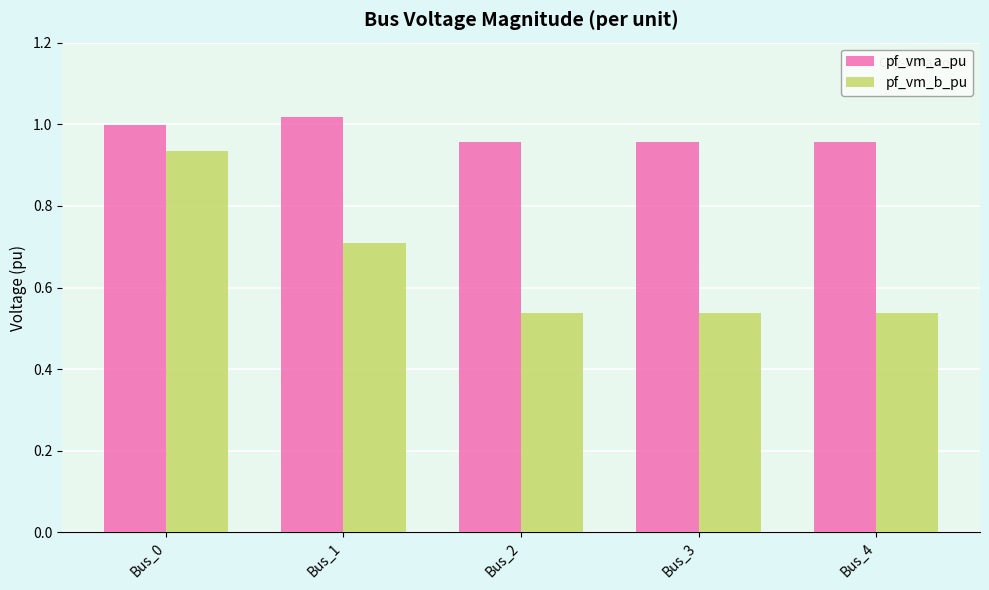

The pf_vm_a_pu series shows 0.4 at Bus_1. True or false?

False